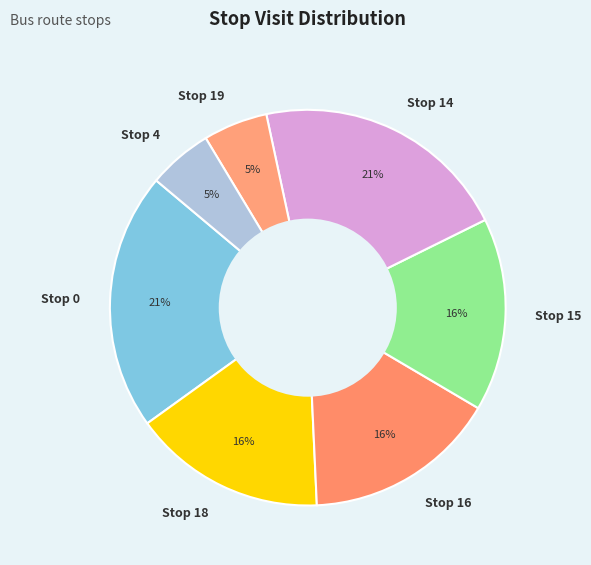

Which has a higher value, Stop 0 or Stop 19?

Stop 0